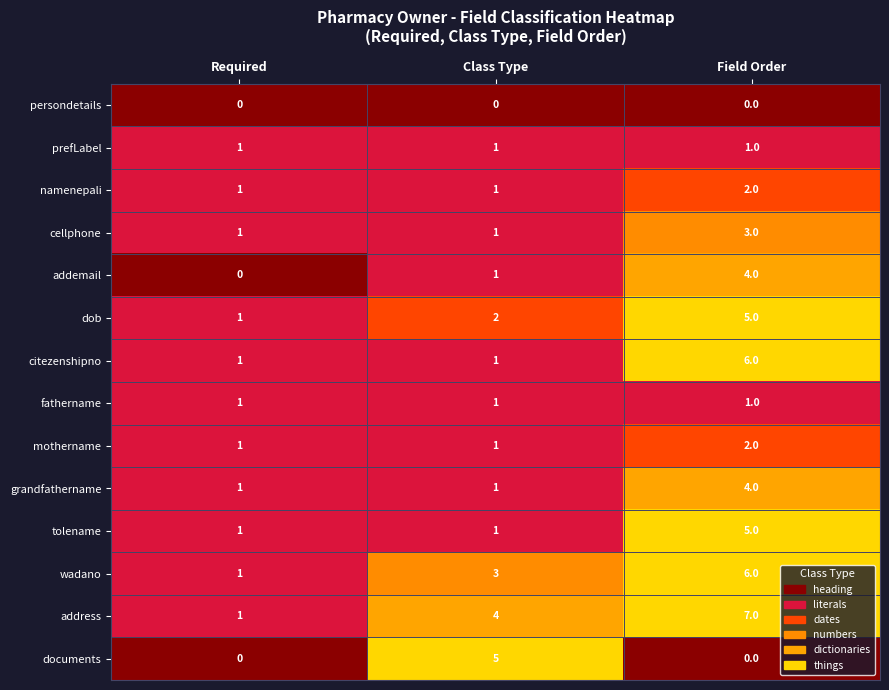

How many mothername values are between 1 and 2?

3